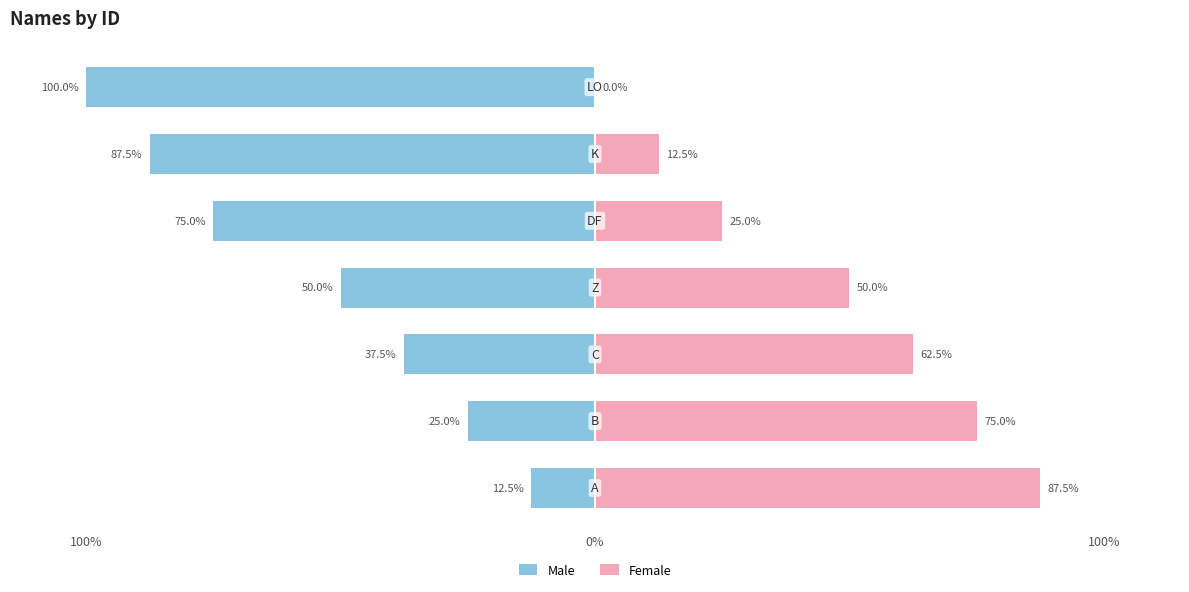

What is the difference between the Male values at 5 and 6?

12.5